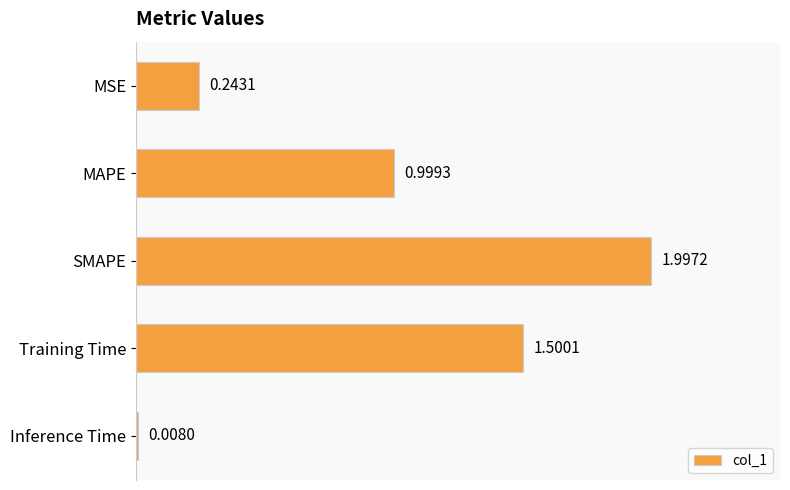

Rank the categories by value from highest to lowest.

SMAPE, Training Time, MAPE, MSE, Inference Time